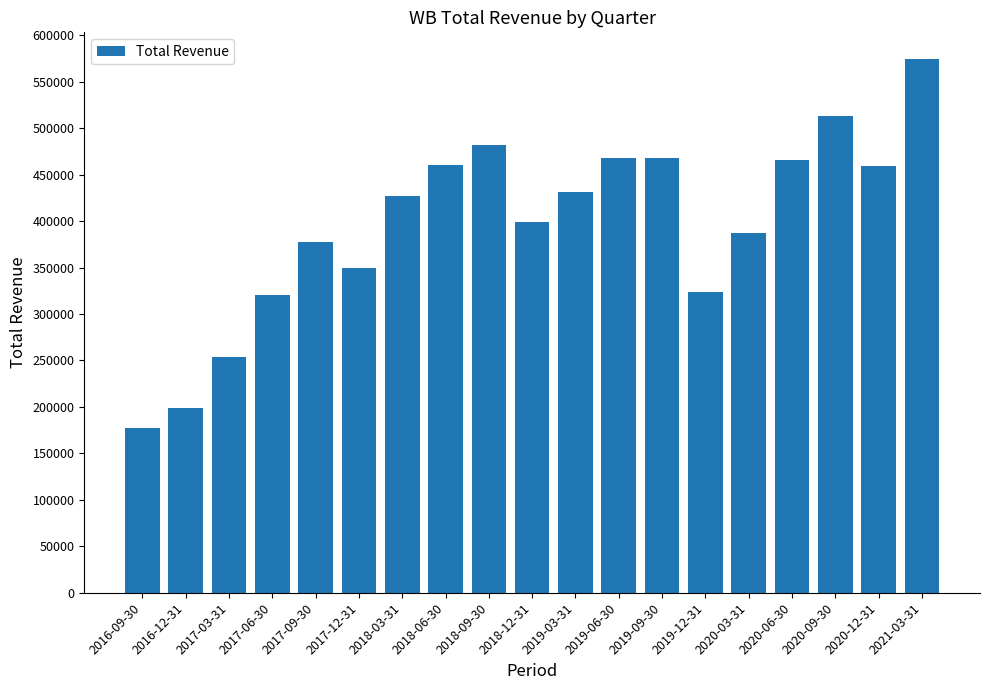

Does the chart contain stacked bars?

No